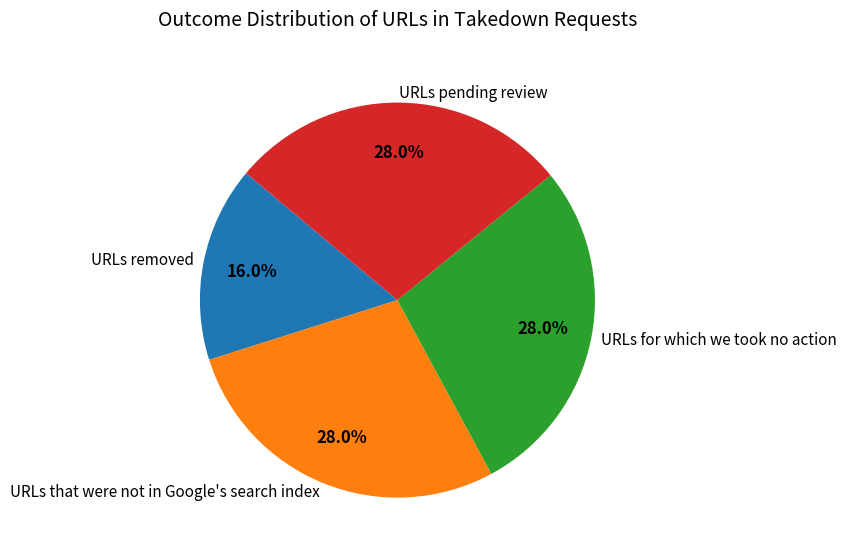

What is the total percentage of URLs for which we took no action and URLs that were not in Google's search index?

56.0%